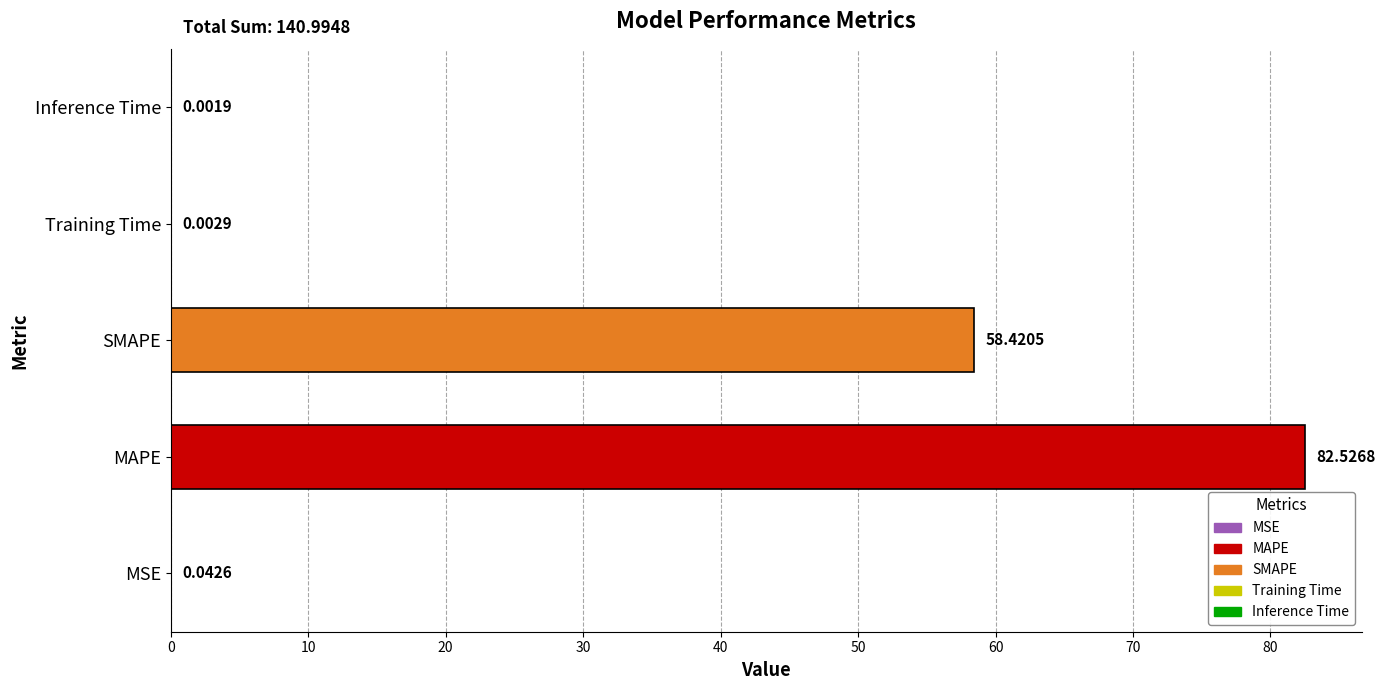

Are the bars horizontal?

Yes